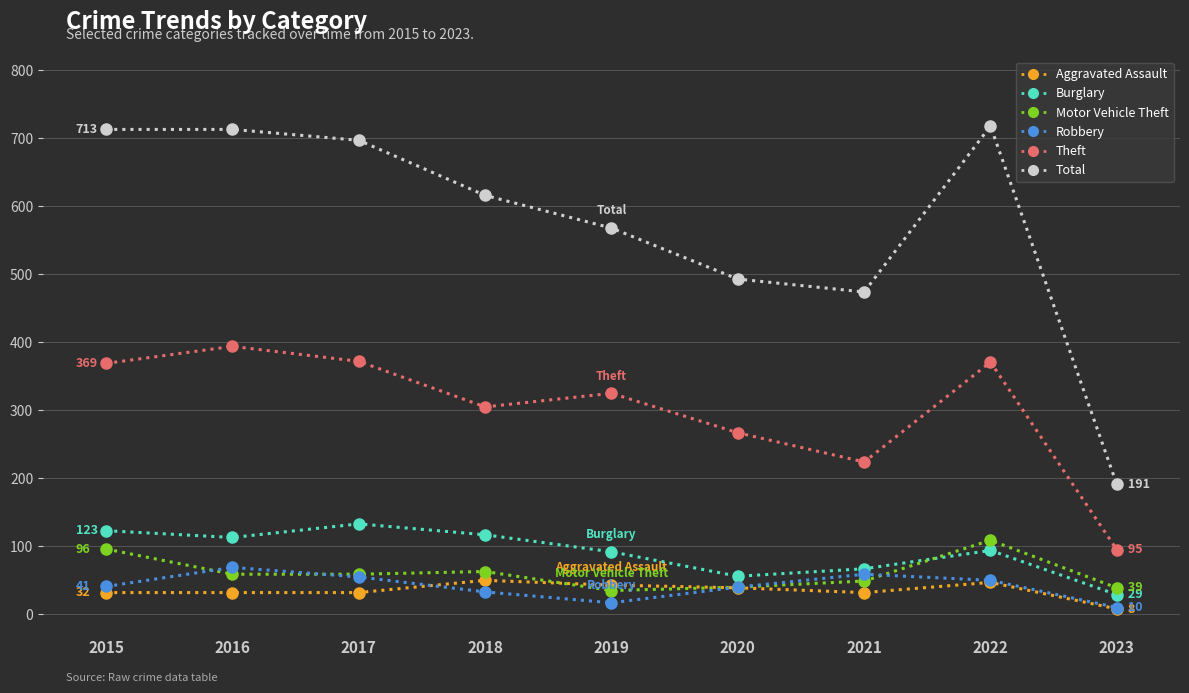

What value does the Theft series have at 2017?

372